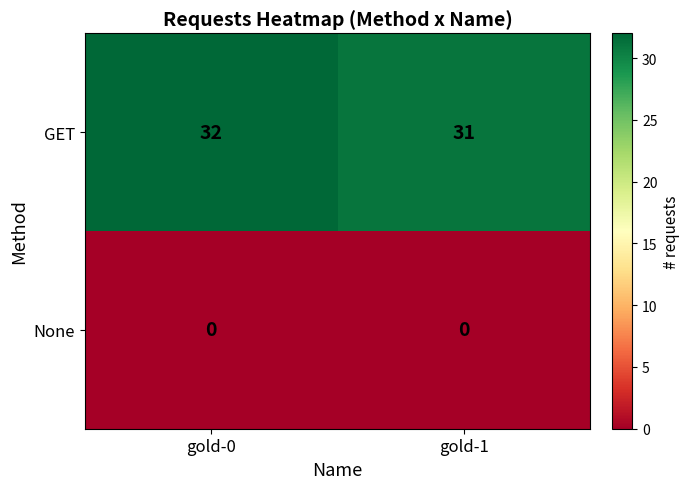

Rank the series at gold-1 from highest to lowest value.

GET, None